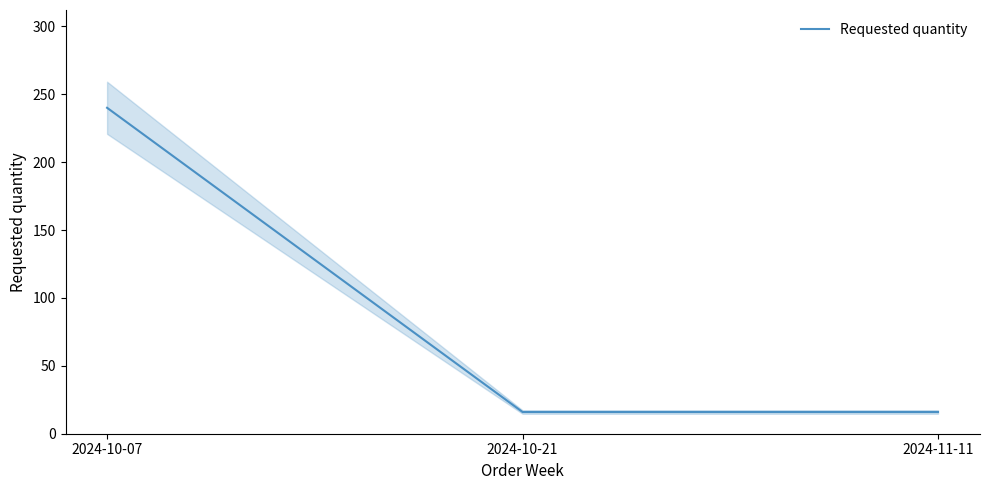

What is the smallest value displayed?

16